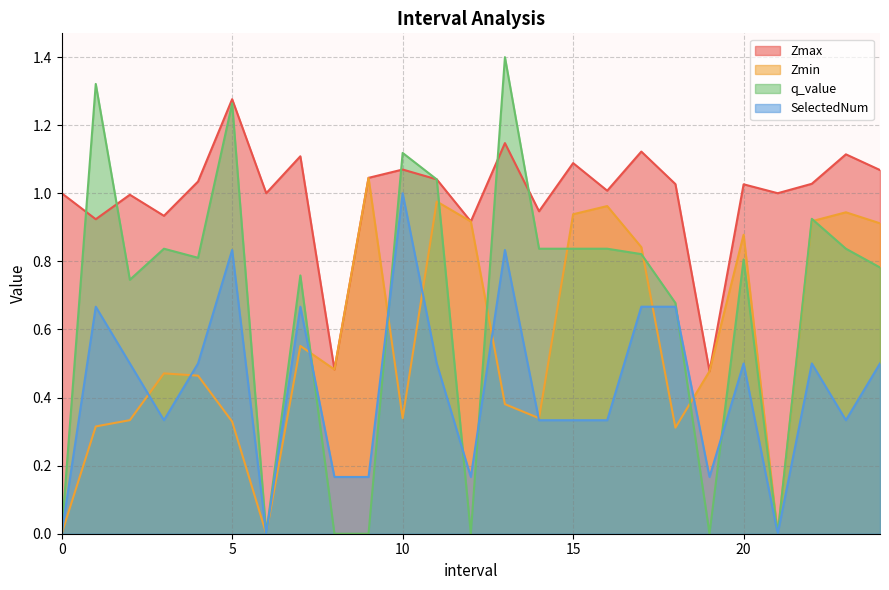

Rank the series at 1.0 from highest to lowest value.

q_value, Zmax, SelectedNum, Zmin